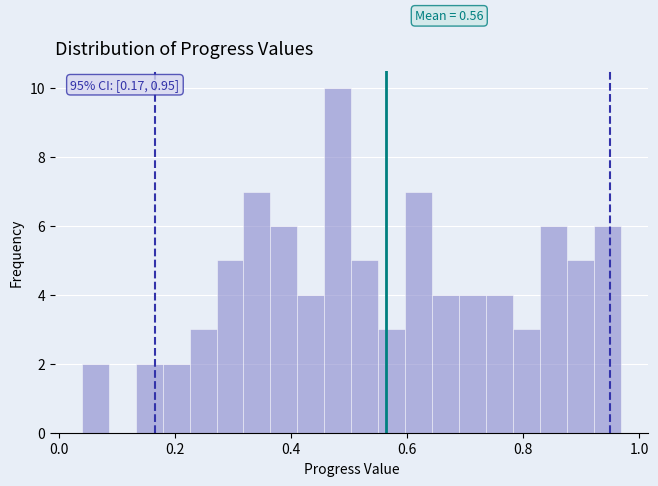

Read against the x-axis, roughly where is the centre of the tallest bar?

0.48